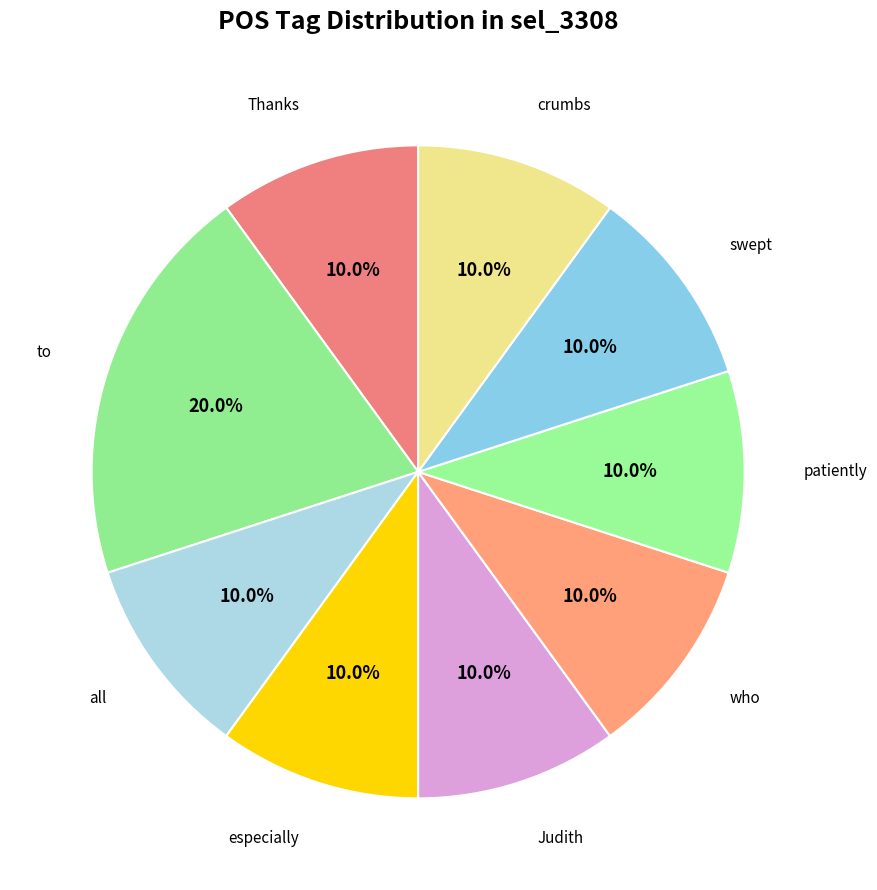

What is the largest slice in the pie chart?

to